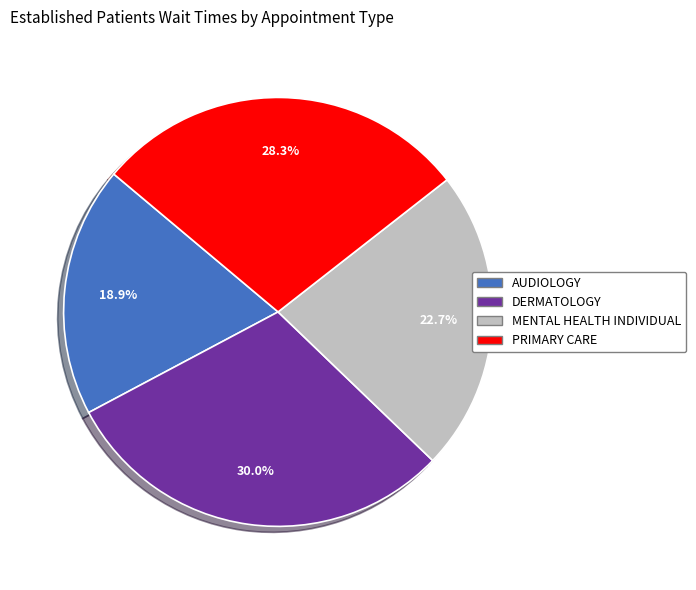

What percentage is the AUDIOLOGY slice, to the nearest percent?

19%